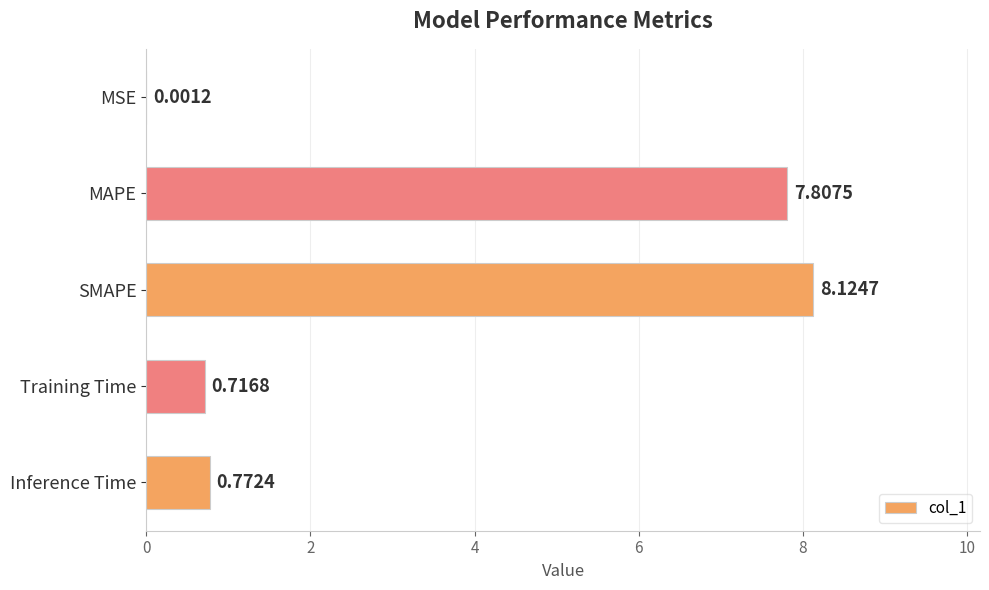

What is the average value?

3.5